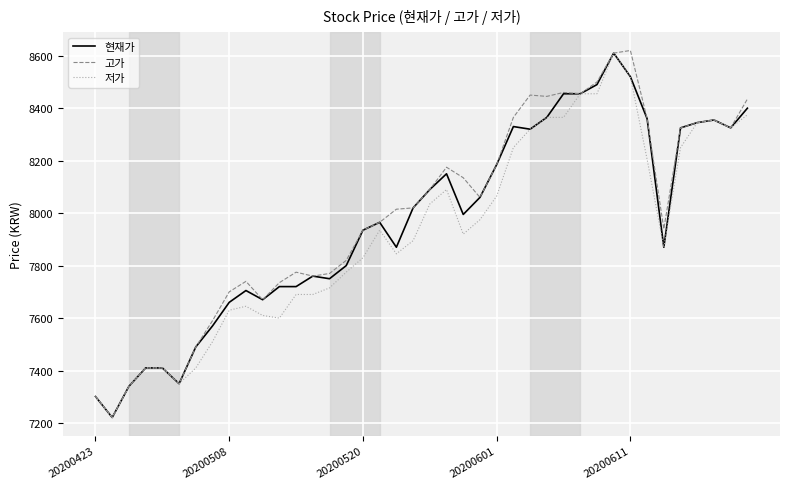

What is the average value of the 고가 series?

7991